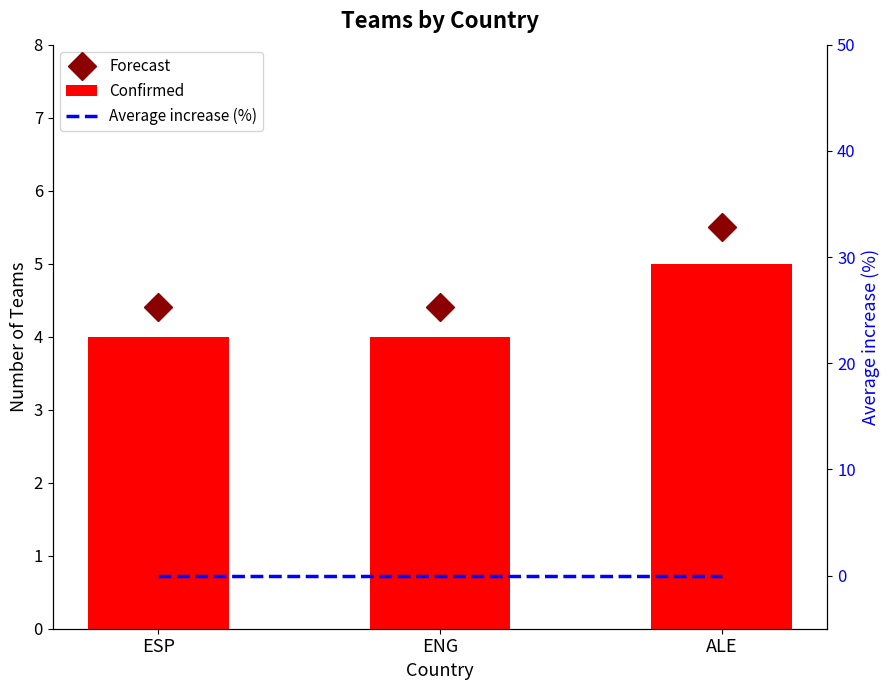

Which series has the largest range (max minus min)?

Forecast